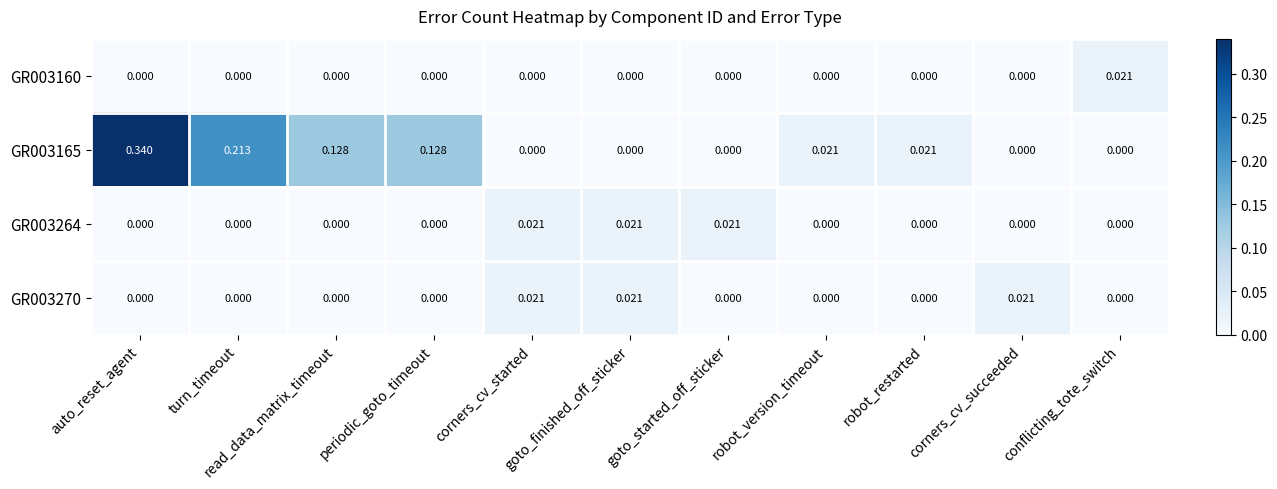

At which category is the sum across all series the highest?

auto_reset_agent